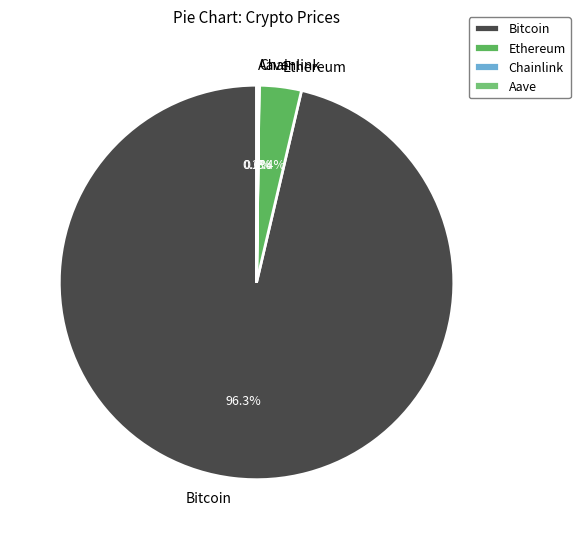

Does Bitcoin represent more than half of the total?

Yes